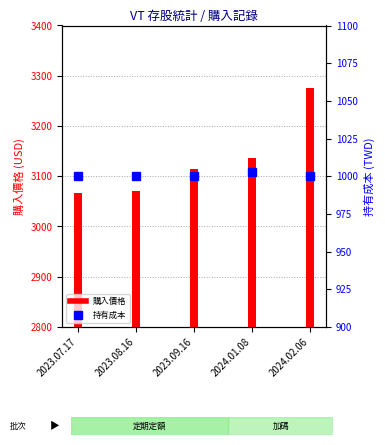

How many groups of bars are there?

5